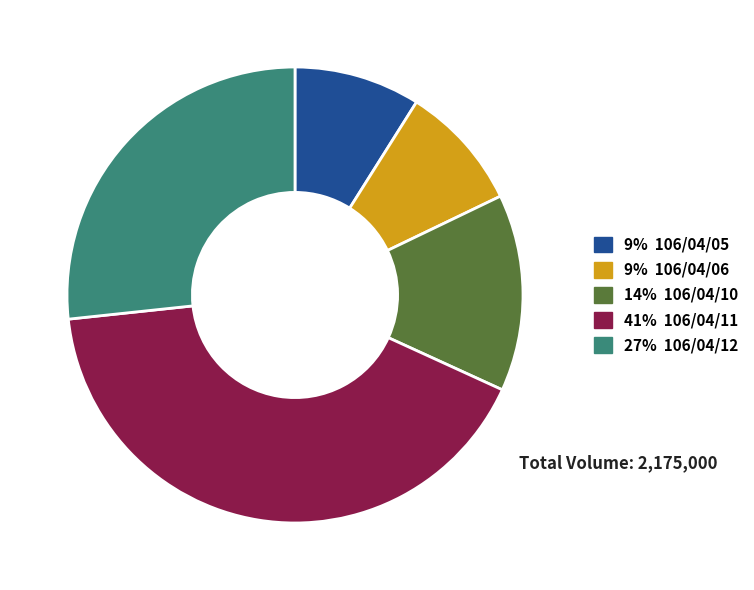

True or false: 9% 106/04/05 accounts for 9% of the total.

True